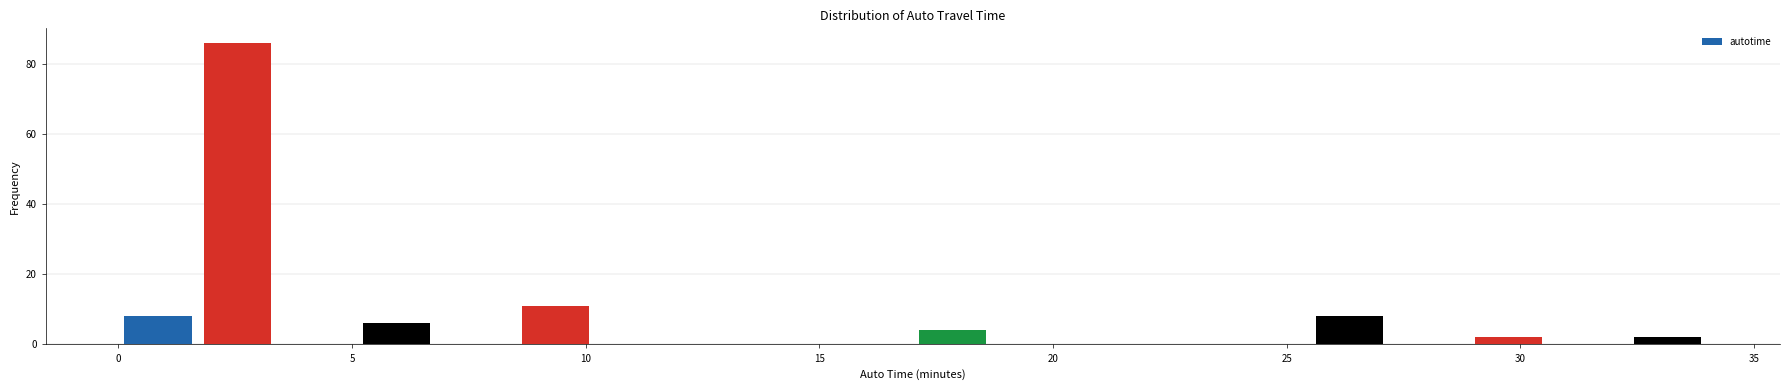

Read against the x-axis, roughly where is the centre of the tallest bar?

2.5